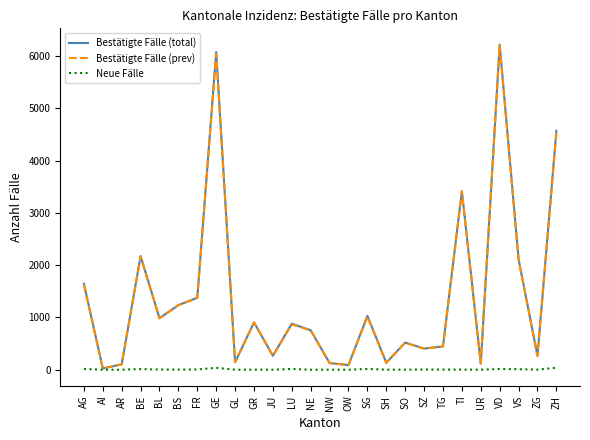

True or false: Bestätigte Fälle (total) has a value of 6076 at GE.

True